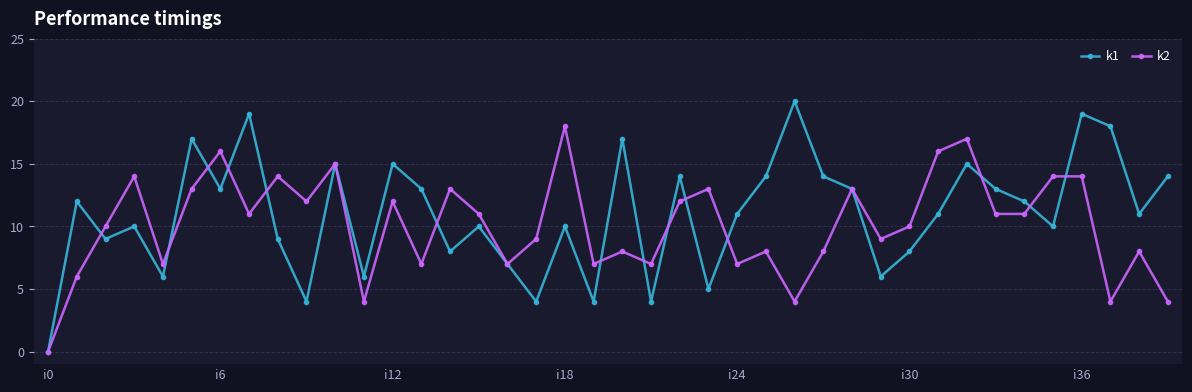

What are all the series names shown in the legend?

k1, k2